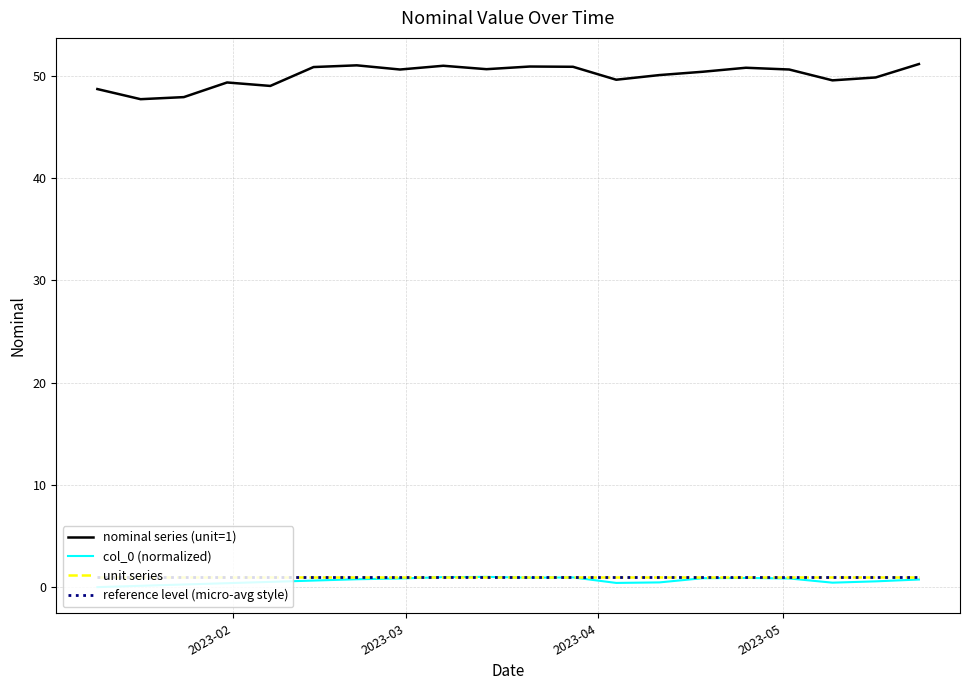

True or false: reference level (micro-avg style) and unit series intersect in this chart.

False